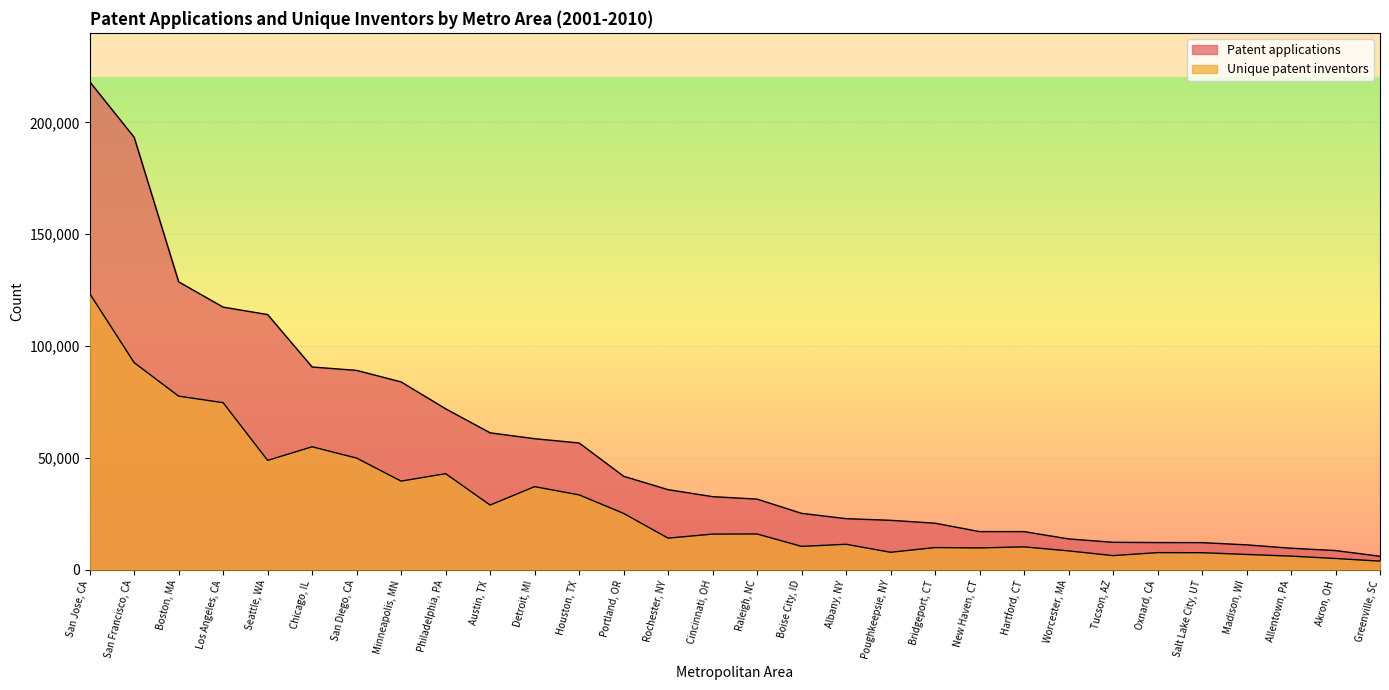

How many data points in Patent applications are above 32644?

14